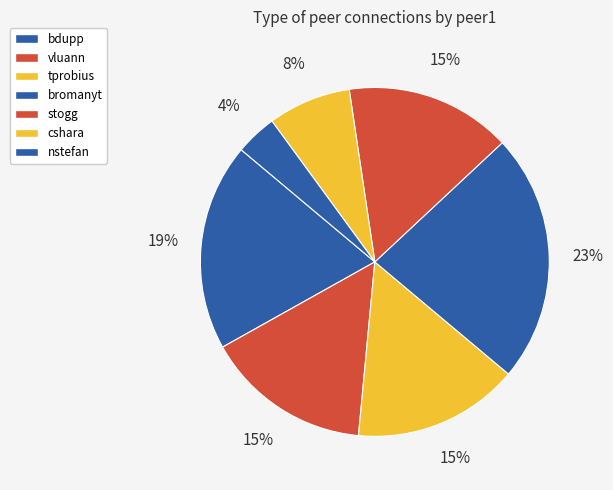

Approximately how many times larger is the value at stogg compared to nstefan?

4.0